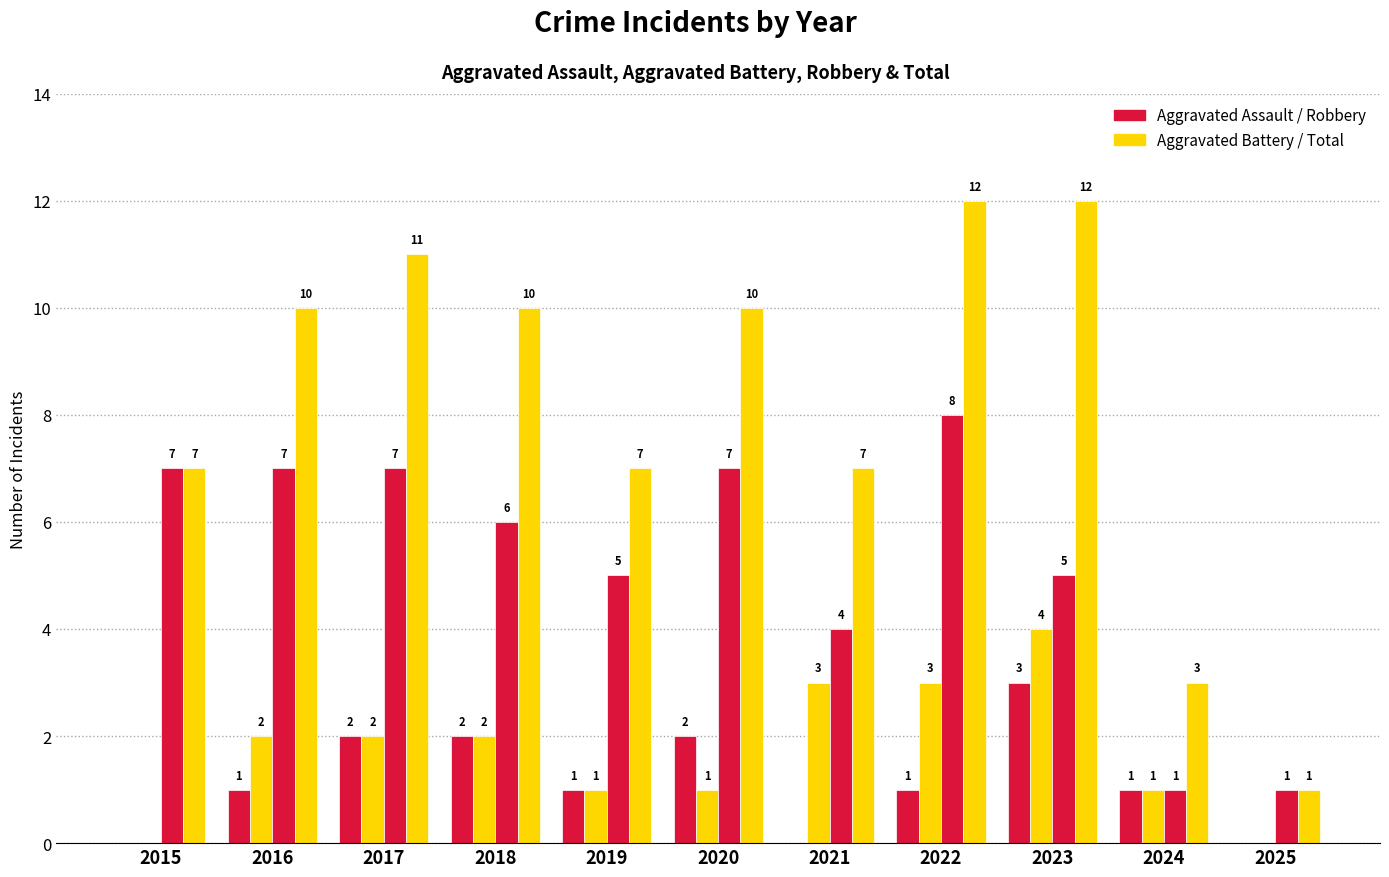

Reading left to right, extract all data points from this chart.

Aggravated Assault: 2015=0	2016=1	2017=2	2018=2	2019=1	2020=2	2021=0	2022=1	2023=3	2024=1	2025=0
Aggravated Battery: 2015=0	2016=2	2017=2	2018=2	2019=1	2020=1	2021=3	2022=3	2023=4	2024=1	2025=0
Robbery: 2015=7	2016=7	2017=7	2018=6	2019=5	2020=7	2021=4	2022=8	2023=5	2024=1	2025=1
Total: 2015=7	2016=10	2017=11	2018=10	2019=7	2020=10	2021=7	2022=12	2023=12	2024=3	2025=1